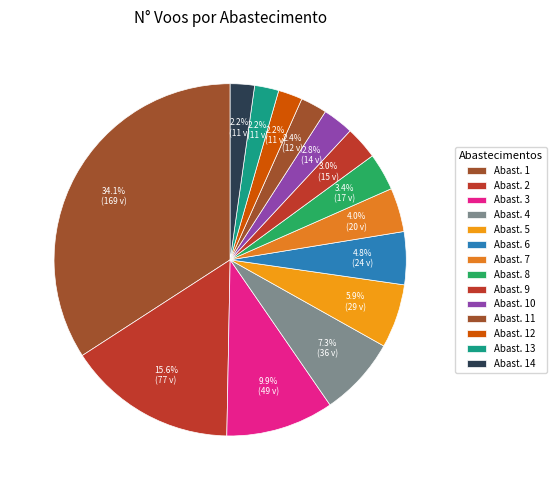

Count the number of slices in the pie.

14